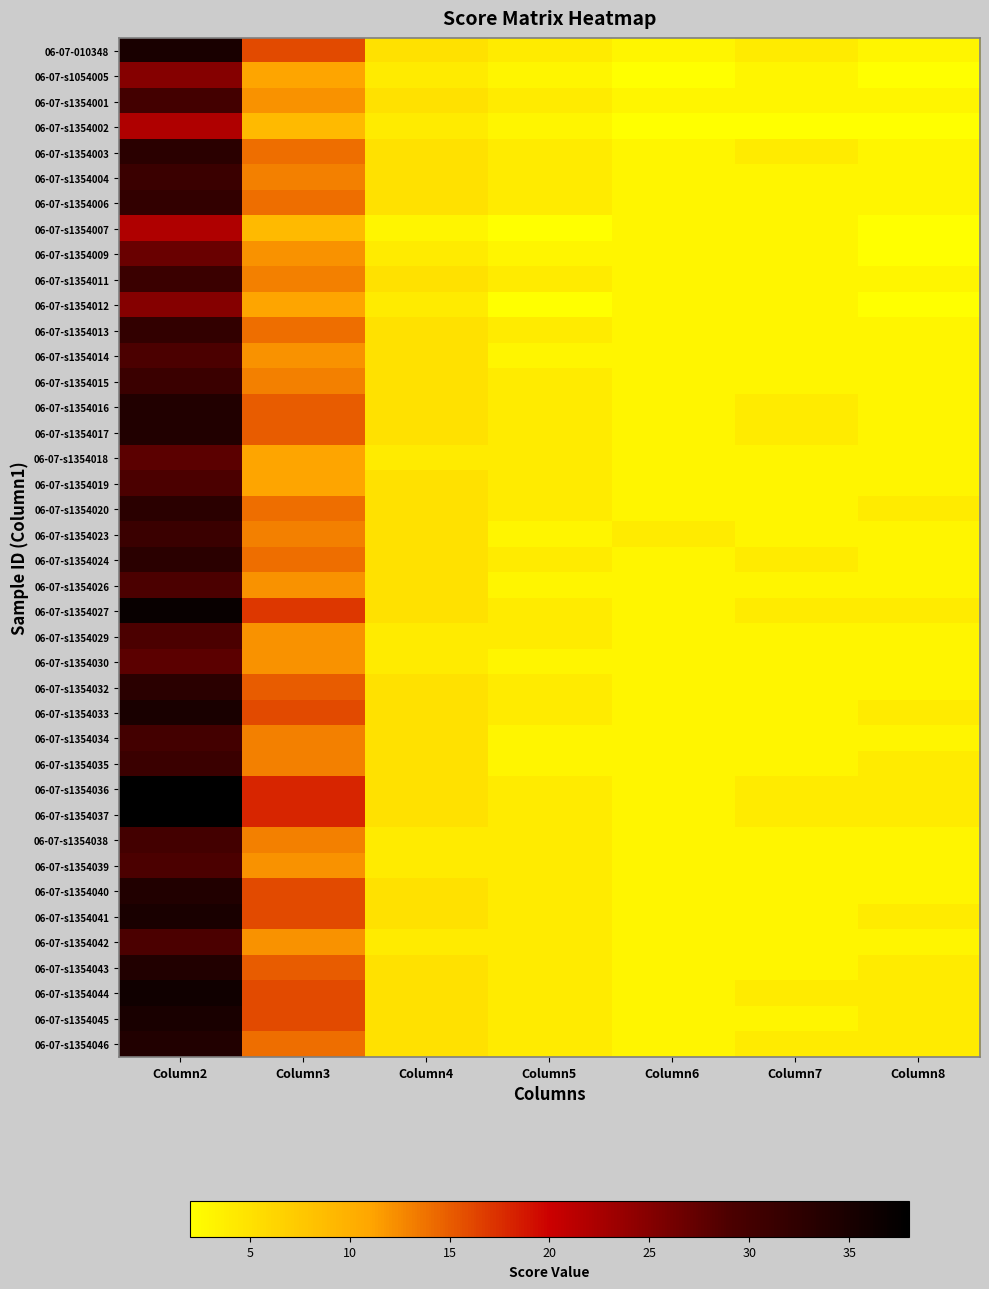

What is the difference between the highest and lowest values at Column4?

2